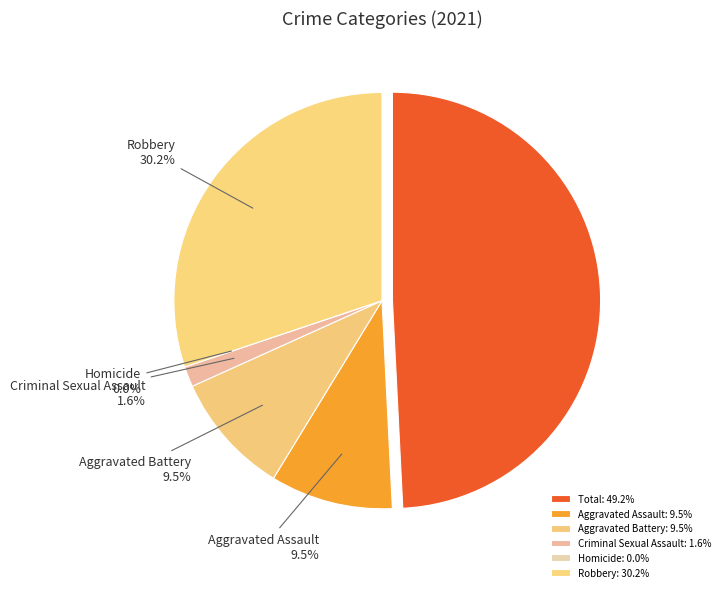

To the nearest percent, what is the difference between the largest and smallest slice percentages?

49%